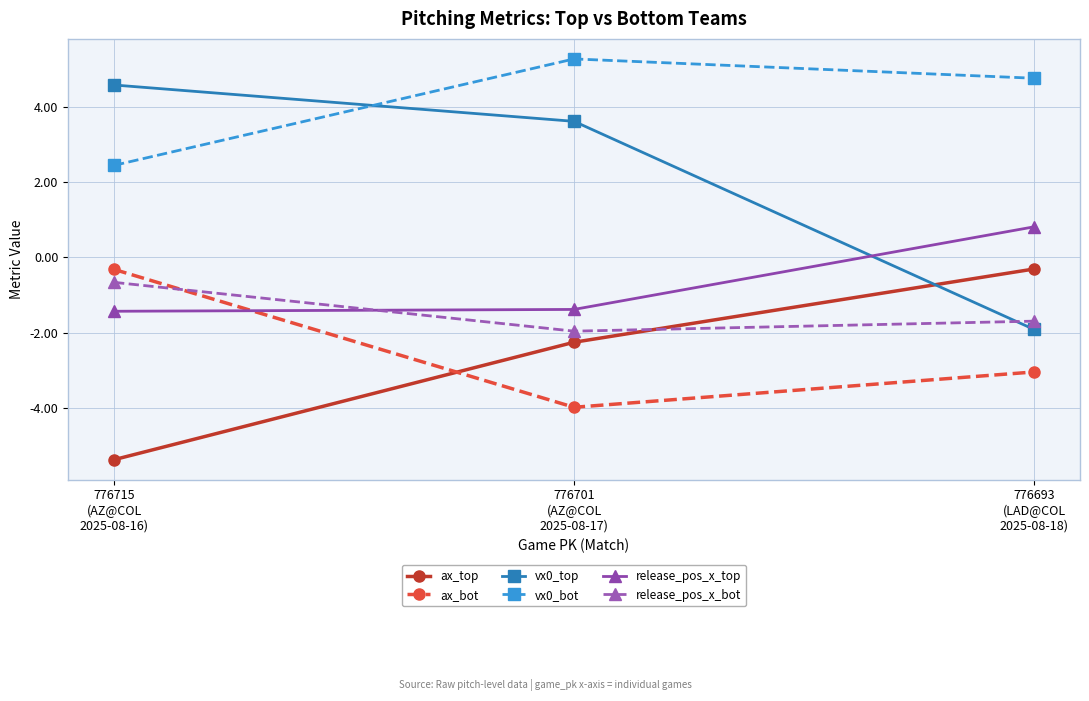

What is the smallest value displayed?

-5.4